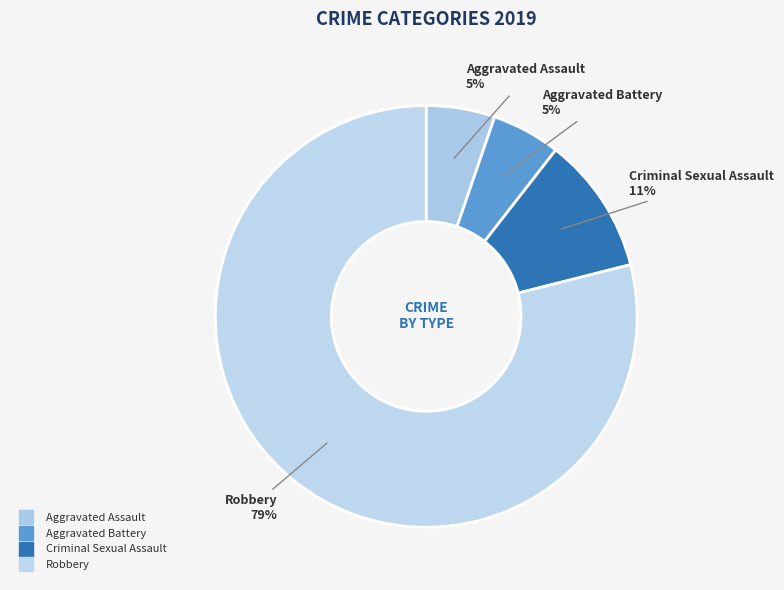

Combined, do Aggravated Assault and Criminal Sexual Assault account for over 50%?

No